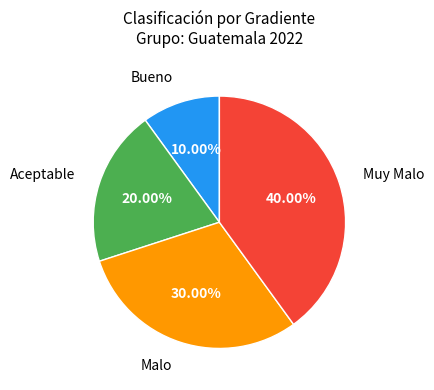

Does any single category account for the majority?

No